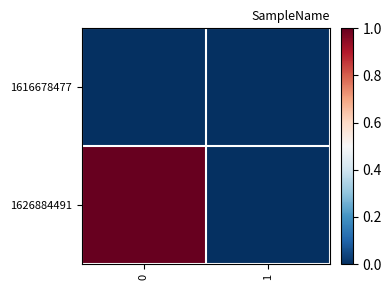

At how many categories does at least one series exceed 0?

1